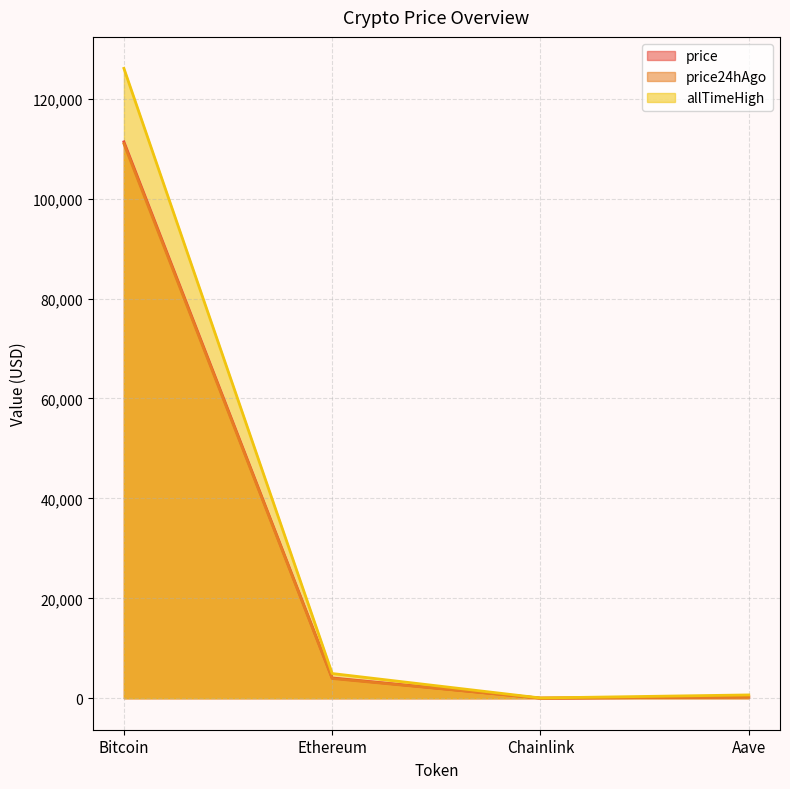

True or false: price24hAgo has a value of 242.6 at Aave.

True